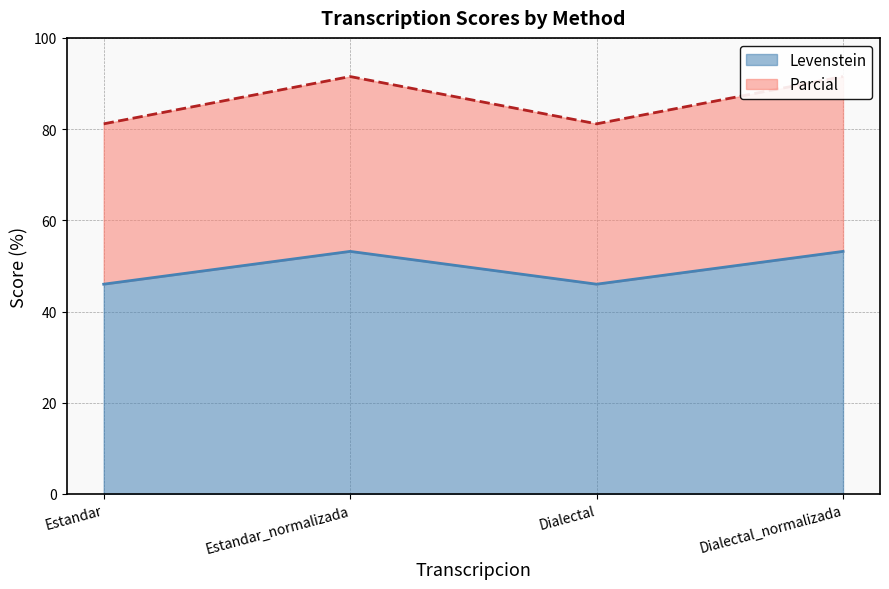

True or false: Levenstein has more than 0 interior local peaks.

True